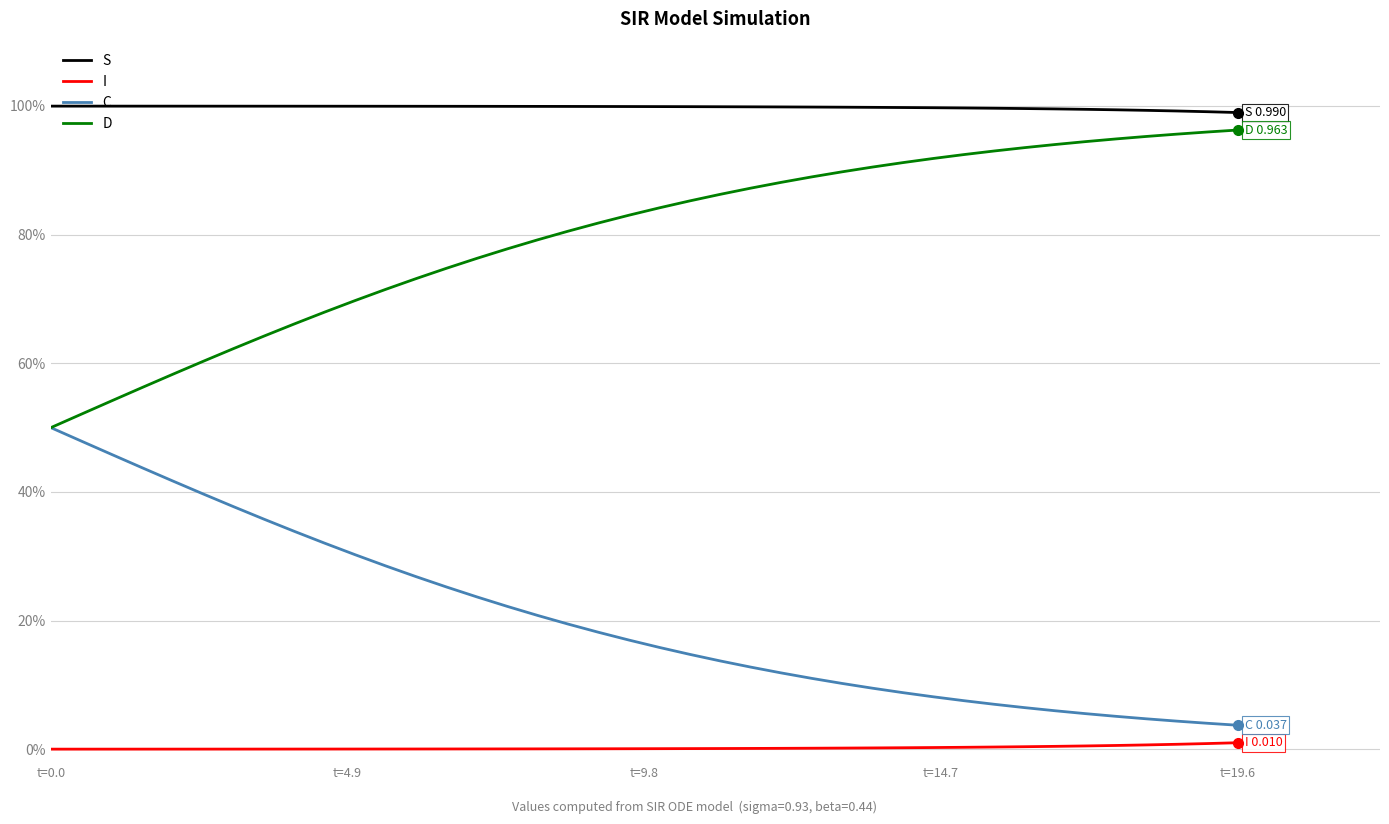

True or false: I and D intersect in this chart.

False